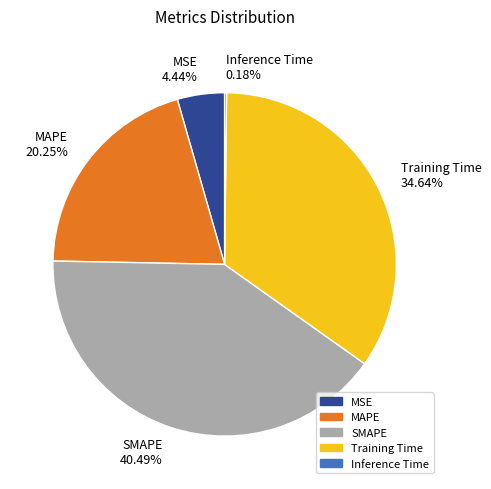

Is the sum of MAPE 20.25% and Training Time 34.64% greater than half?

Yes